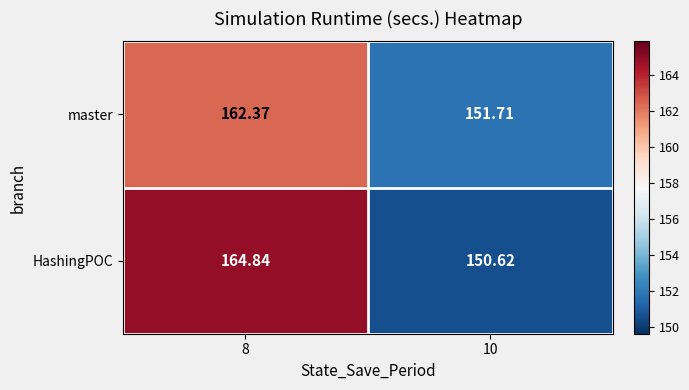

Between 8 and 10, which series saw the biggest shift?

HashingPOC